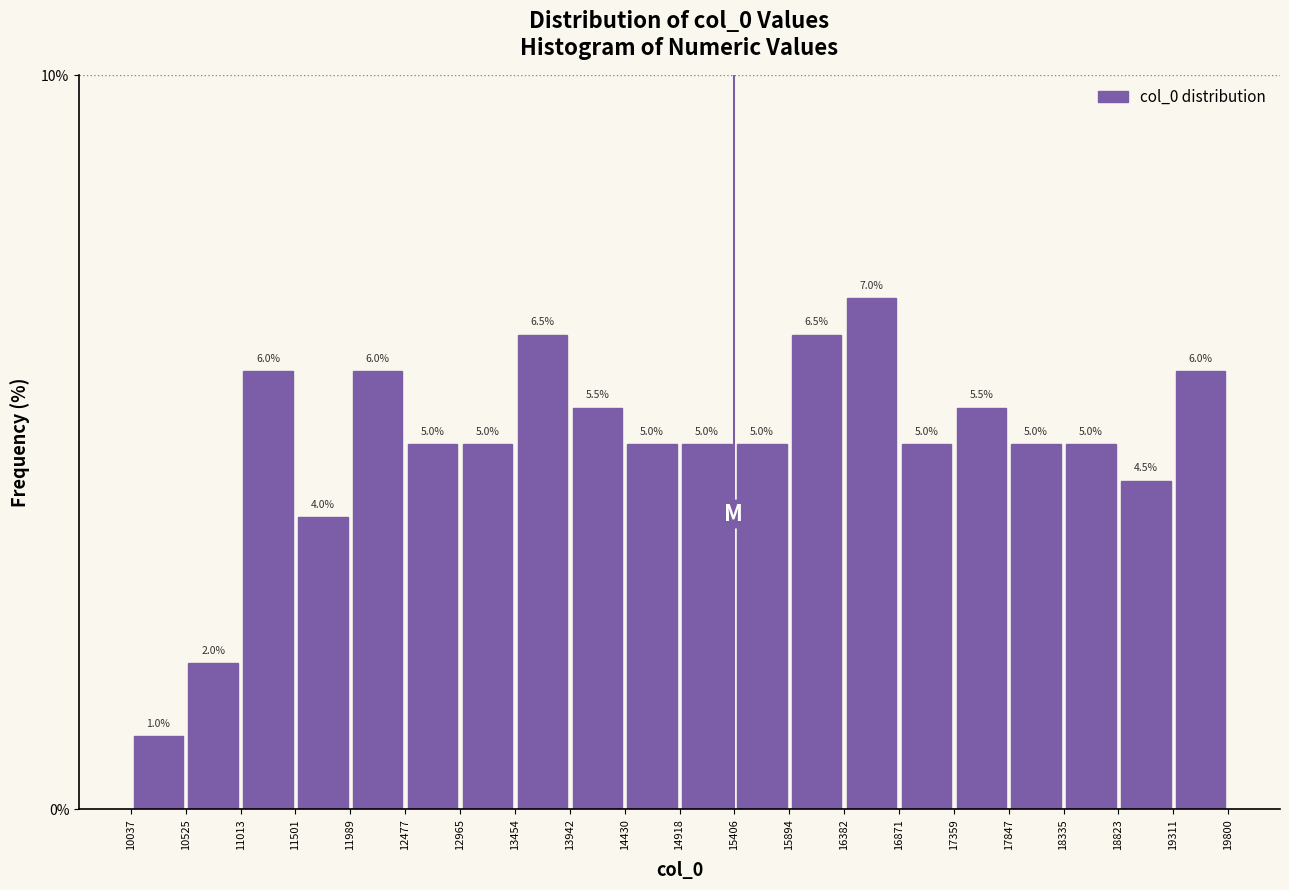

Over which range of the x-axis is the bar tallest?

16382 to 16871